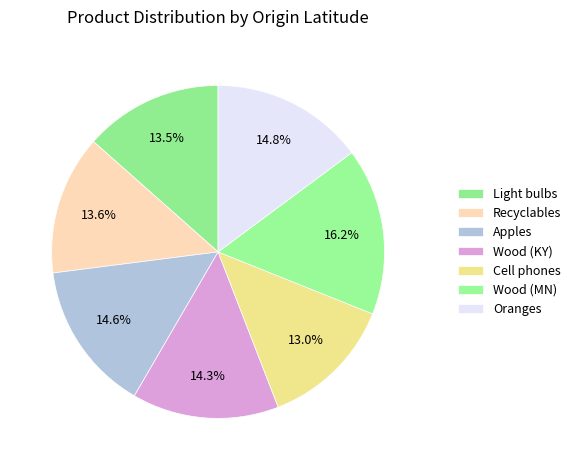

How many segments does this pie chart have?

7